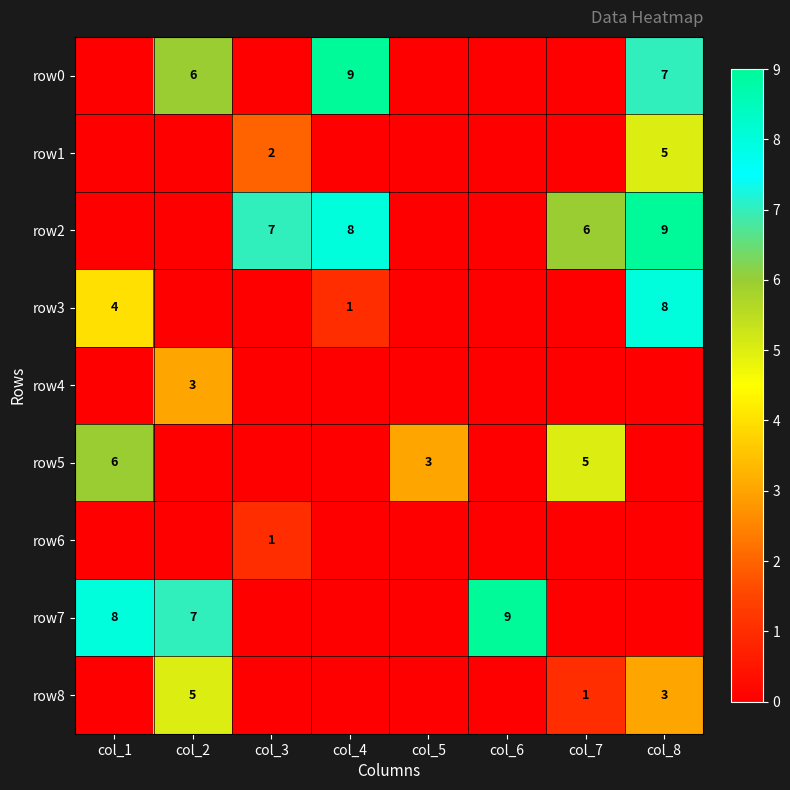

Is it true that row2 equals 9 at col_8?

True